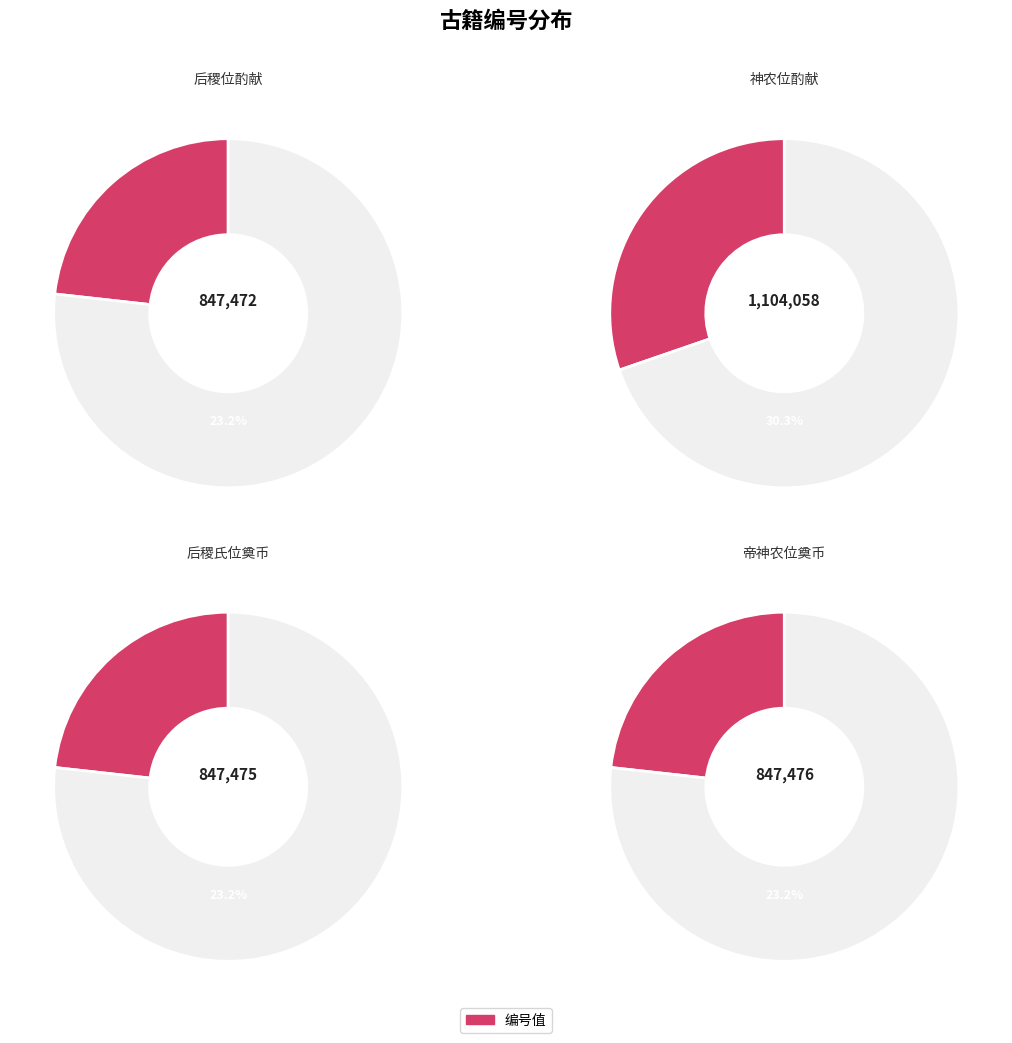

What portion of the pie excludes 绍兴以后蜡祭四十二首 后稷位酌献。曲同大明。?

76.8%